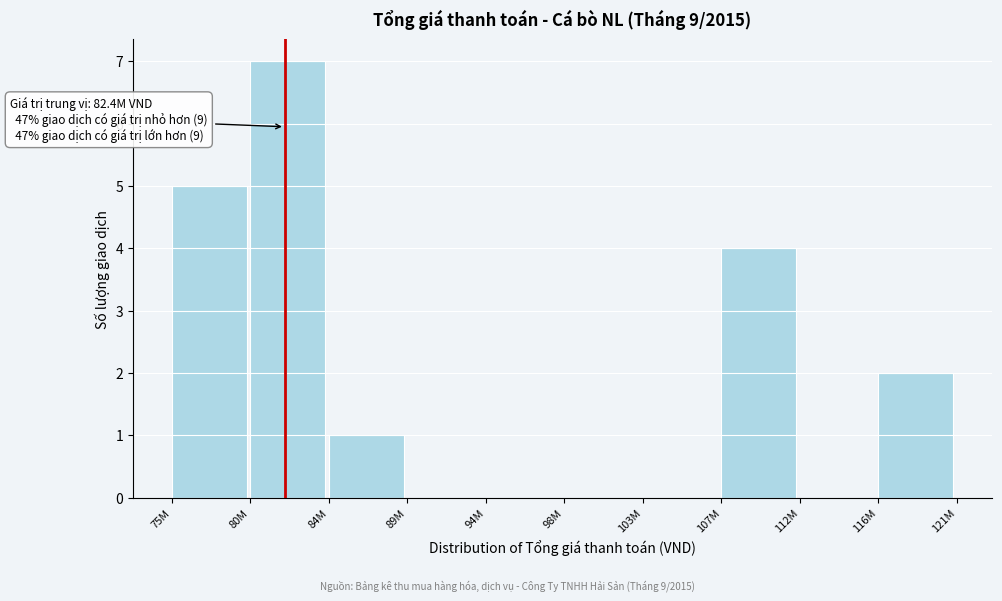

Reading left to right, what are all the values shown in this chart?

75M=5	80M=7	84M=1	89M=0	94M=0	98M=0	103M=0	107M=4	112M=0	116M=2